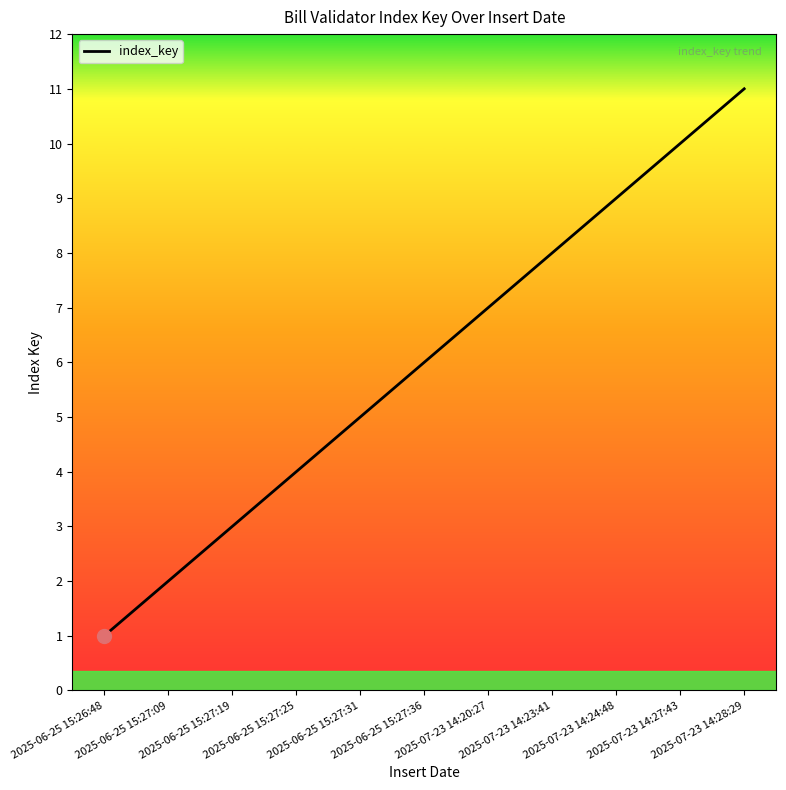

Is this an area chart (filled region under the line)?

No